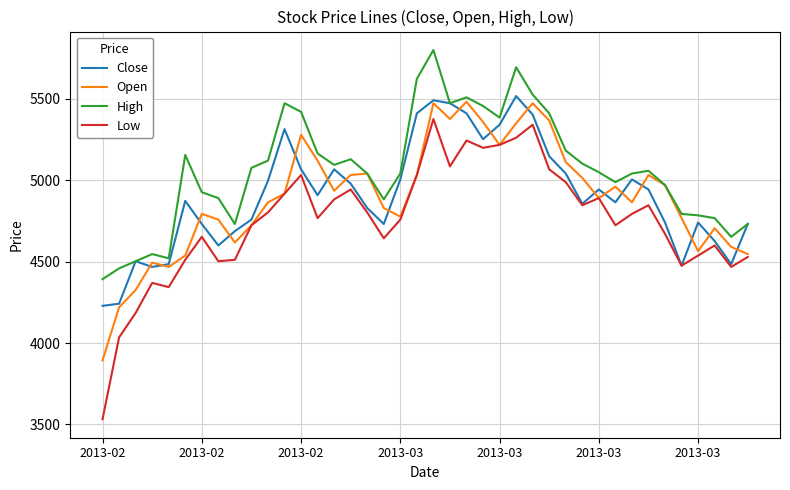

True or false: High and Low cross at least once.

False